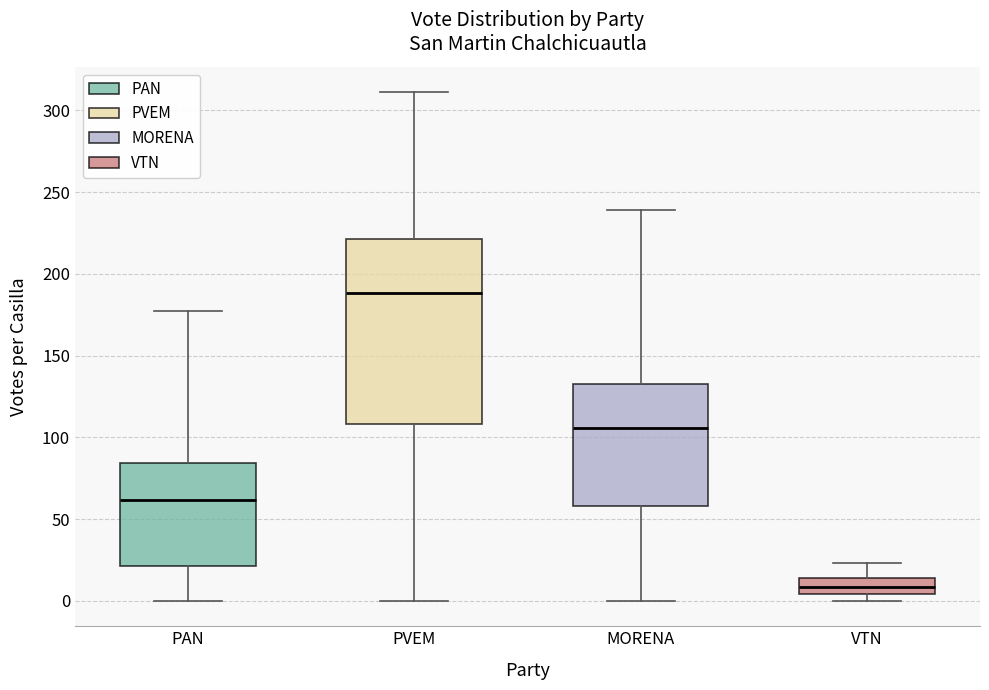

Reading left to right, read every box against the y-axis: the position of its median line, the range the box covers, and the ends of its whiskers. The values are not printed on the chart, so give them approximately, as read against the axis.

PAN: median 60, box 20 to 85, whiskers 0 to 175
PVEM: median 190, box 110 to 220, whiskers 0 to 310
MORENA: median 105, box 60 to 135, whiskers 0 to 240
VTN: median 10, box 5 to 15, whiskers 0 to 25